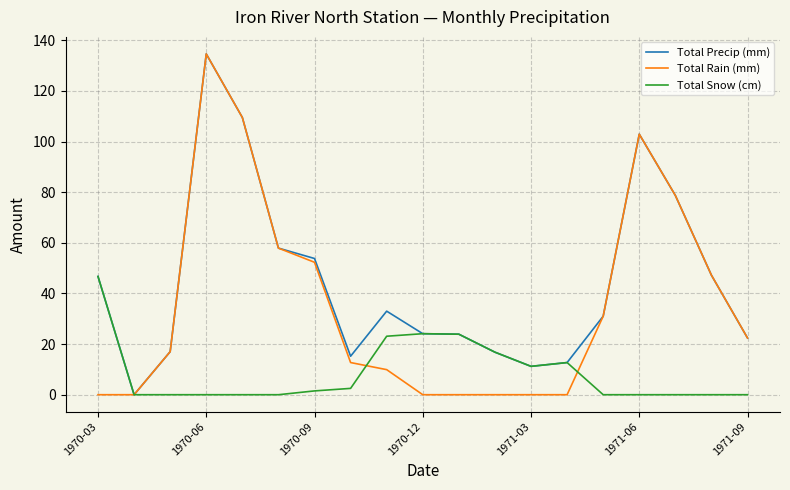

List the series in order of their overall mean, lowest first.

Total Snow (cm), Total Rain (mm), Total Precip (mm)